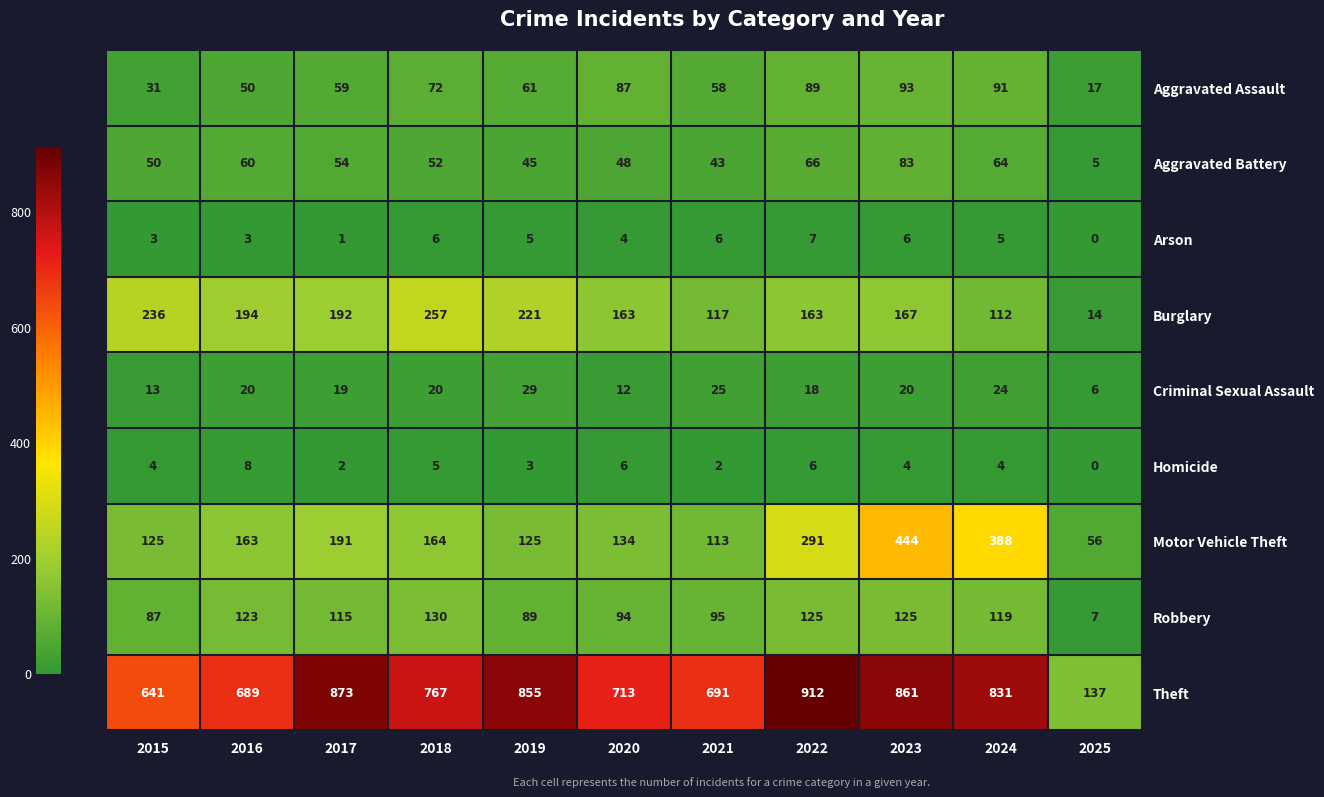

Which label corresponds to the largest value in the chart?

2022